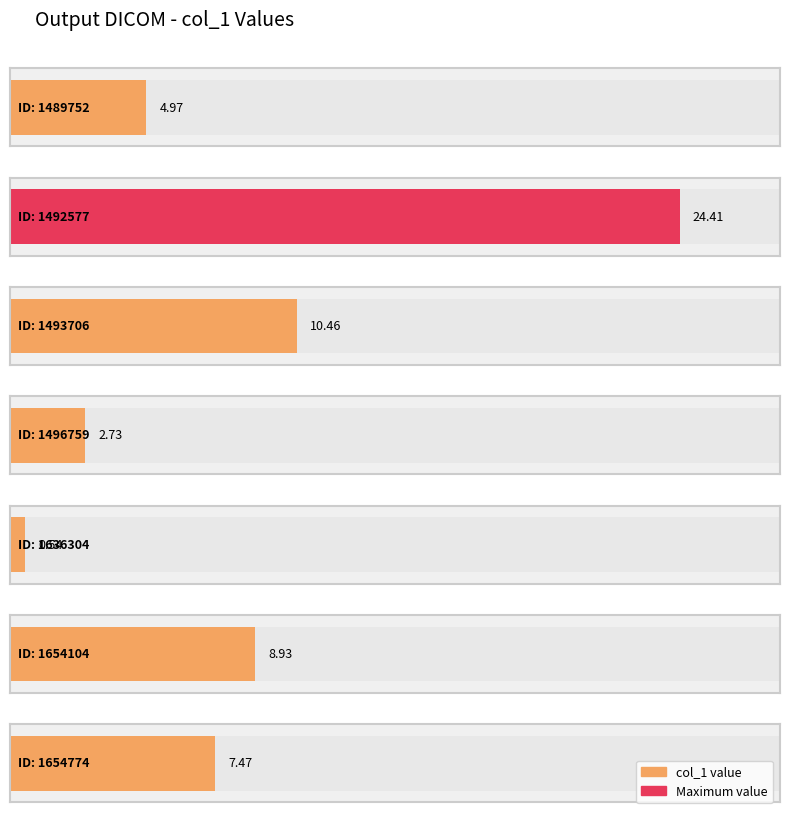

The chart shows a value of 4.3 at 1496759. True or false?

False